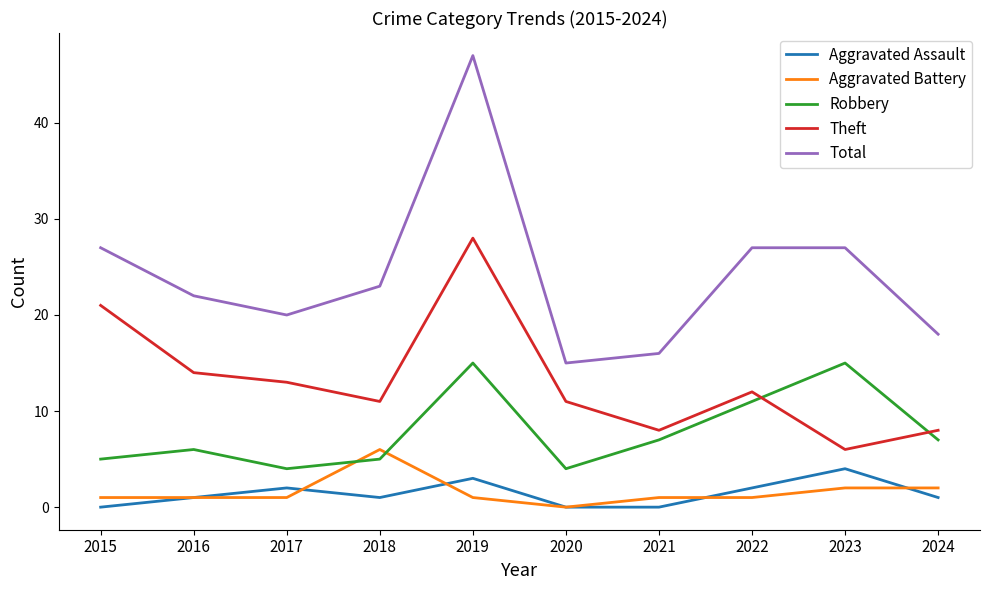

Which series has the widest spread of values?

Total